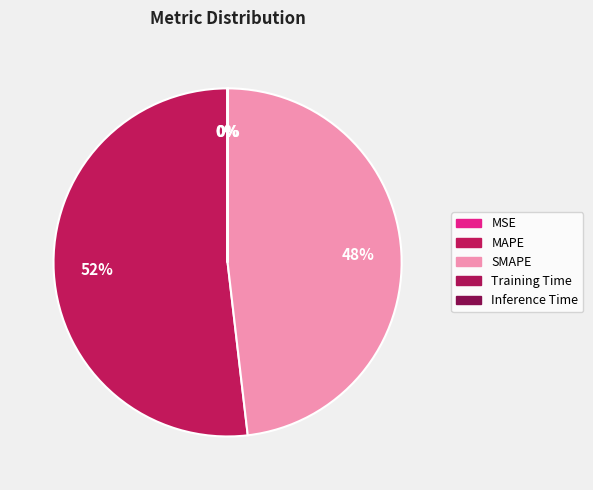

Is there any slice that represents more than half of the pie?

Yes